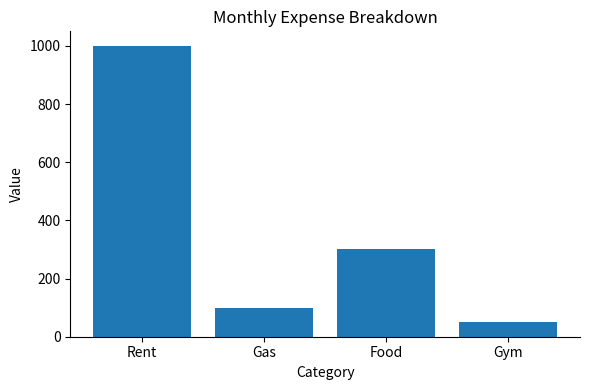

Does the chart contain stacked bars?

No